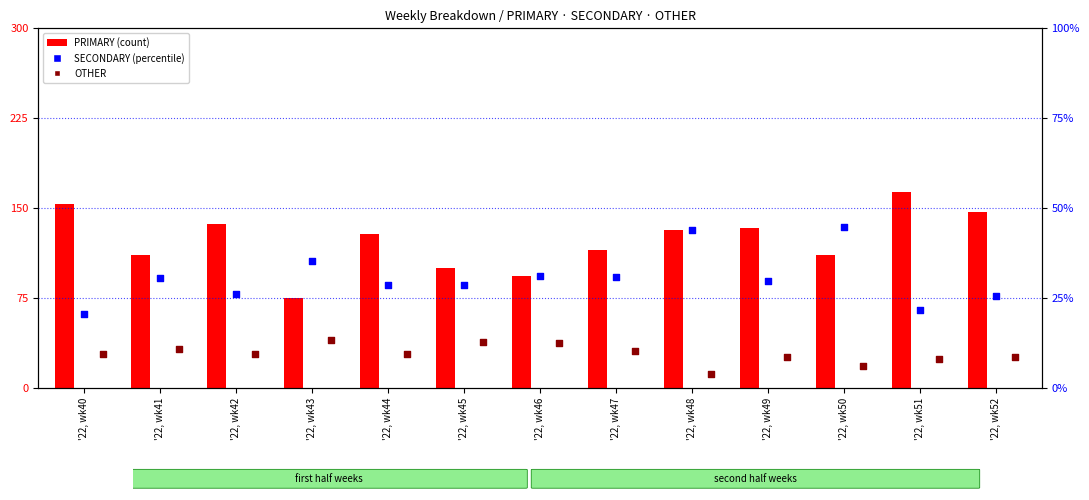

Which series reaches the minimum Y coordinate?

OTHER